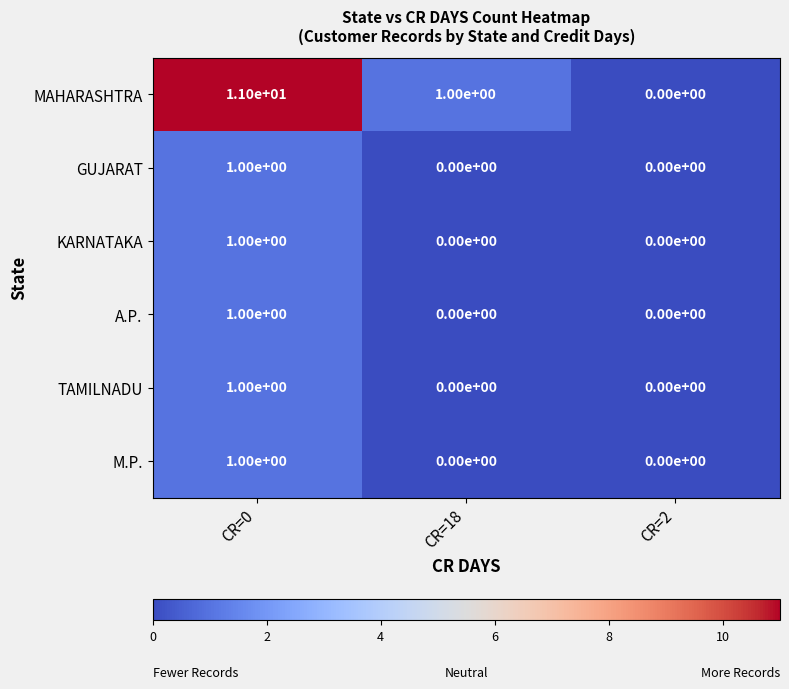

Reading right to left, extract all data points from this chart.

MAHARASHTRA: CR=2=0	CR=18=1	CR=0=11
GUJARAT: CR=2=0	CR=18=0	CR=0=1
KARNATAKA: CR=2=0	CR=18=0	CR=0=1
A.P.: CR=2=0	CR=18=0	CR=0=1
TAMILNADU: CR=2=0	CR=18=0	CR=0=1
M.P.: CR=2=0	CR=18=0	CR=0=1